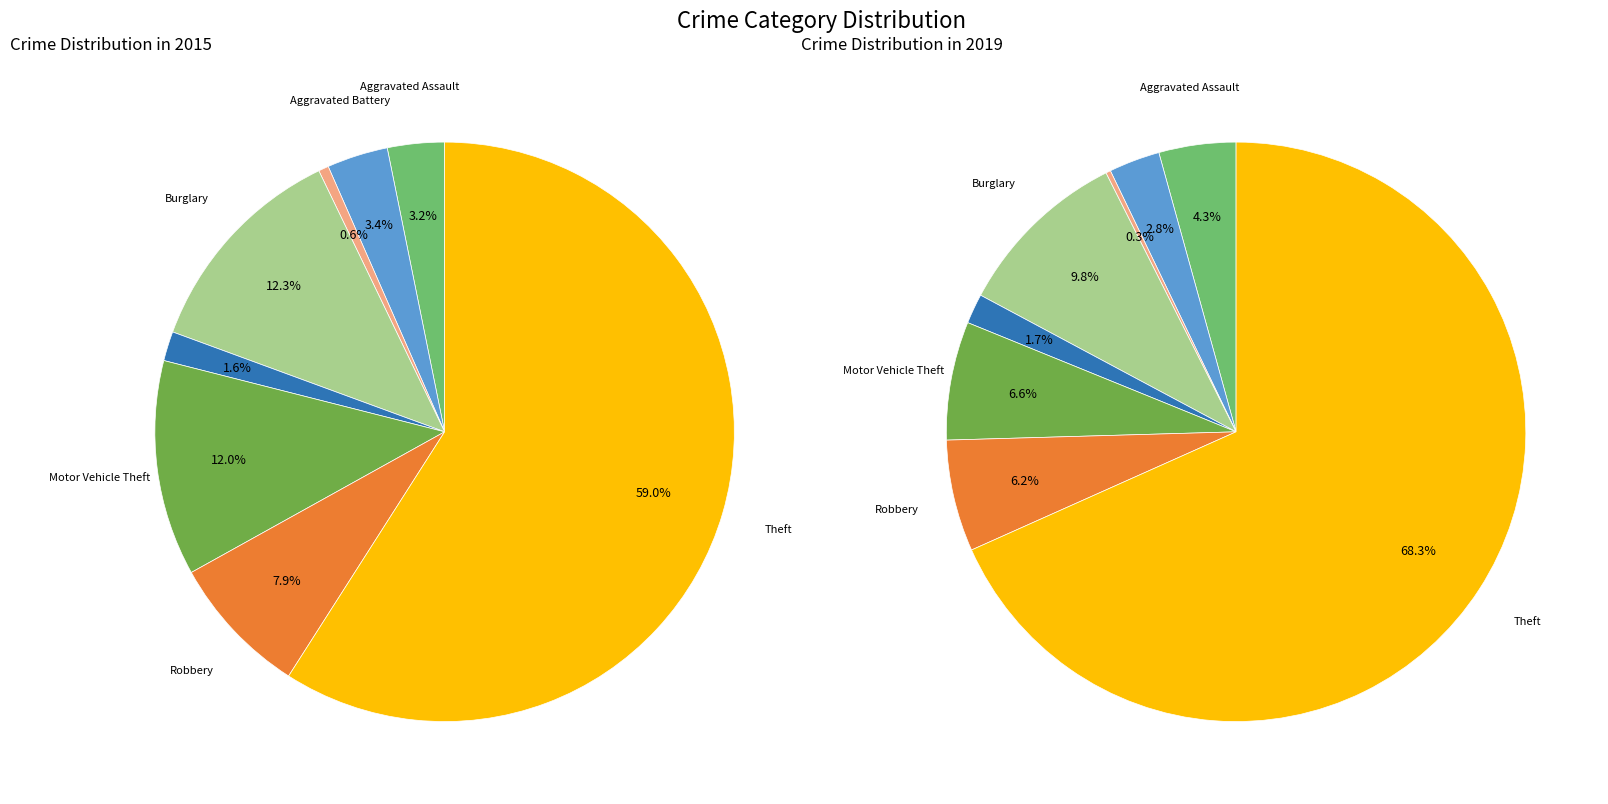

How many segments does this pie chart have?

8